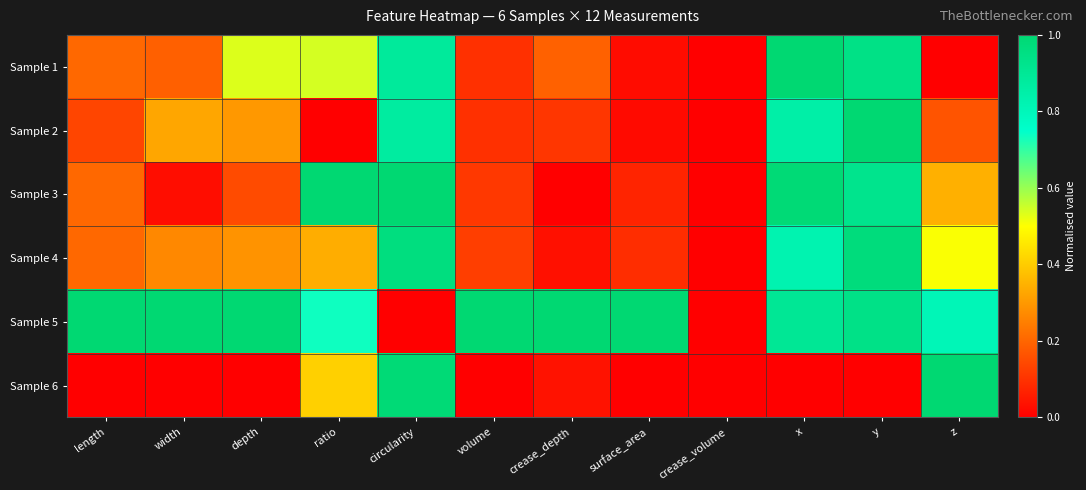

Reading left to right, extract all data points from this chart.

Sample 1: length=0.2	width=0.2	depth=0.5	ratio=0.5	circularity=0.9	volume=0.1	crease_depth=0.2	surface_area=0.0	crease_volume=0.0	x=1.0	y=0.9	z=0.0
Sample 2: length=0.1	width=0.3	depth=0.3	ratio=0.0	circularity=0.9	volume=0.1	crease_depth=0.1	surface_area=0.0	crease_volume=0.0	x=0.9	y=1.0	z=0.2
Sample 3: length=0.2	width=0.0	depth=0.1	ratio=1.0	circularity=1.0	volume=0.1	crease_depth=0.0	surface_area=0.1	crease_volume=0.0	x=1.0	y=0.9	z=0.3
Sample 4: length=0.2	width=0.3	depth=0.3	ratio=0.3	circularity=1.0	volume=0.1	crease_depth=0.0	surface_area=0.1	crease_volume=0.0	x=0.8	y=1.0	z=0.5
Sample 5: length=1.0	width=1.0	depth=1.0	ratio=0.7	circularity=0.0	volume=1.0	crease_depth=1.0	surface_area=1.0	crease_volume=0.0	x=0.9	y=0.9	z=0.8
Sample 6: length=0.0	width=0.0	depth=0.0	ratio=0.4	circularity=1.0	volume=0.0	crease_depth=0.0	surface_area=0.0	crease_volume=0.0	x=0.0	y=0.0	z=1.0